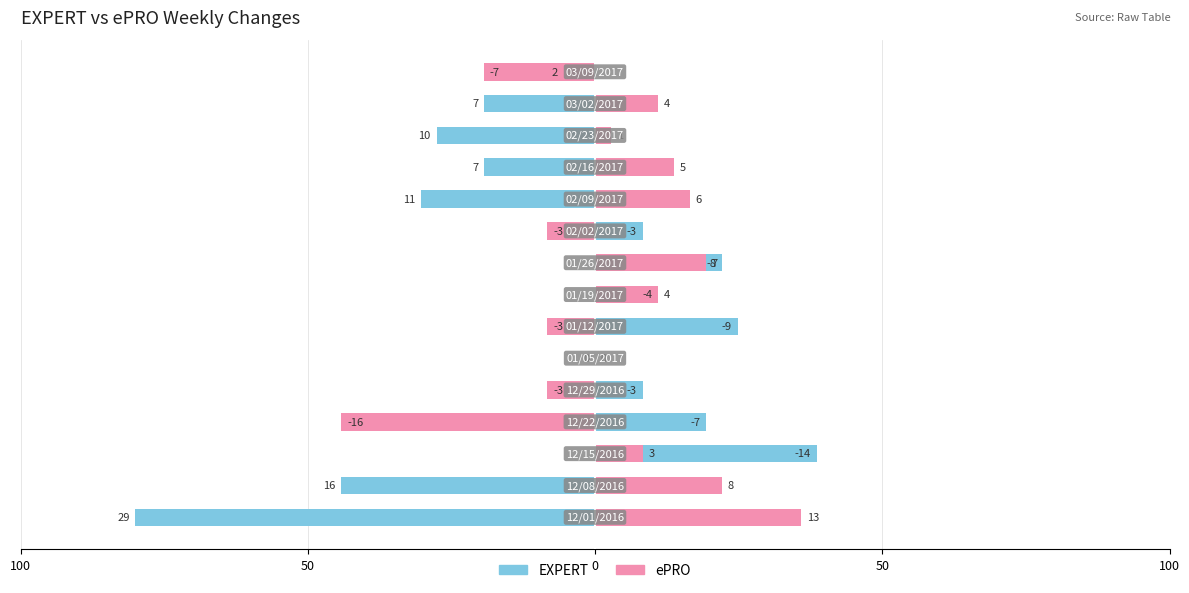

What is the spread (max minus min) of values at 8?

2.8